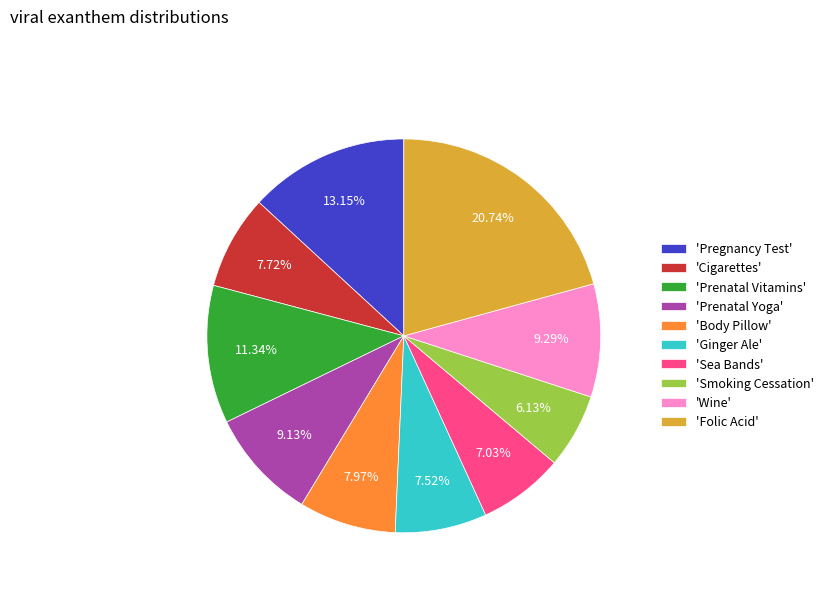

Which slice is the smallest?

'Smoking Cessation'